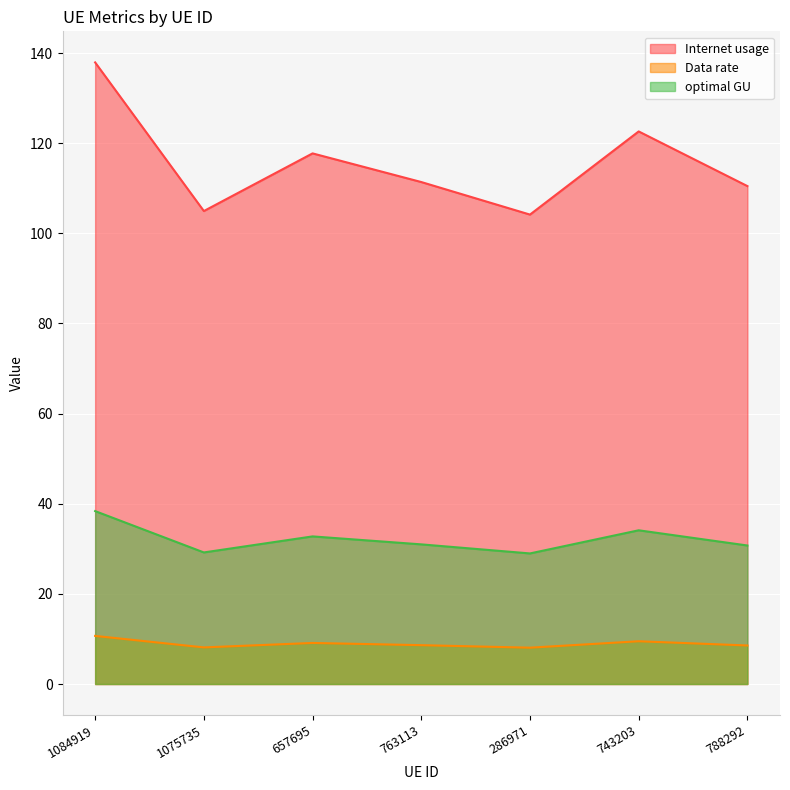

What is the smallest value displayed?

8.1